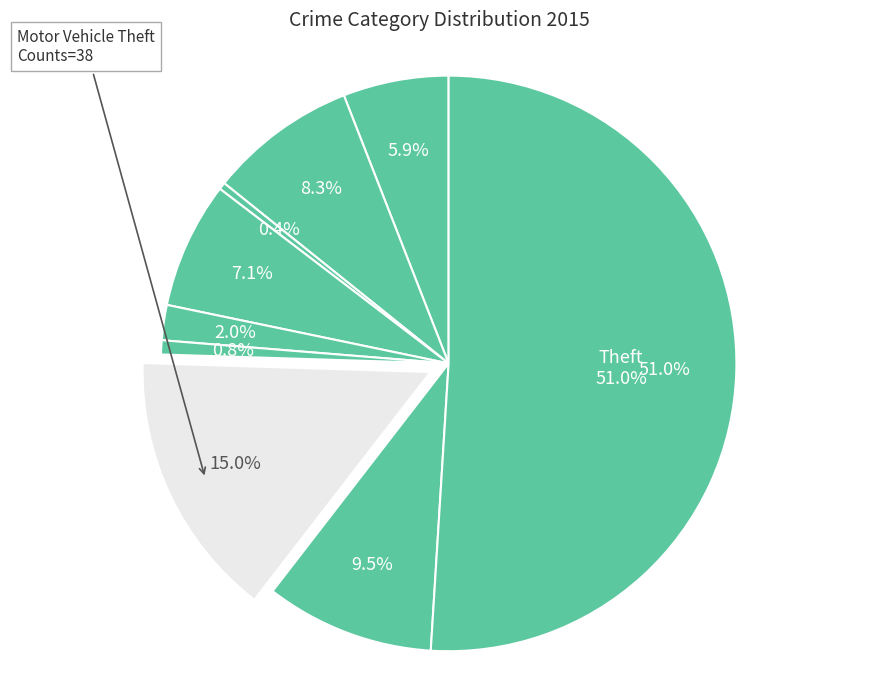

What is the smallest slice in the pie chart?

Arson